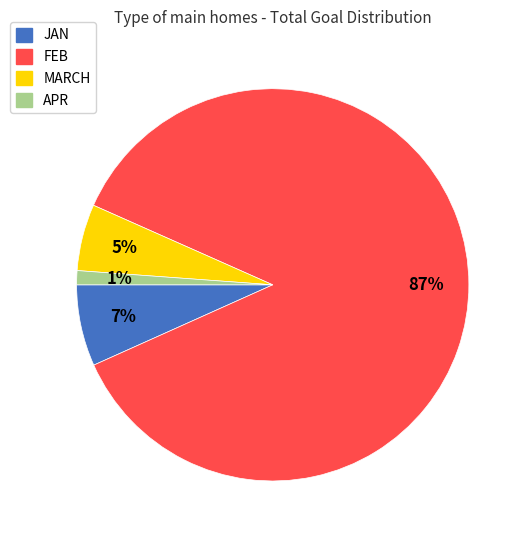

To the nearest percent, what is the average slice percentage?

25%